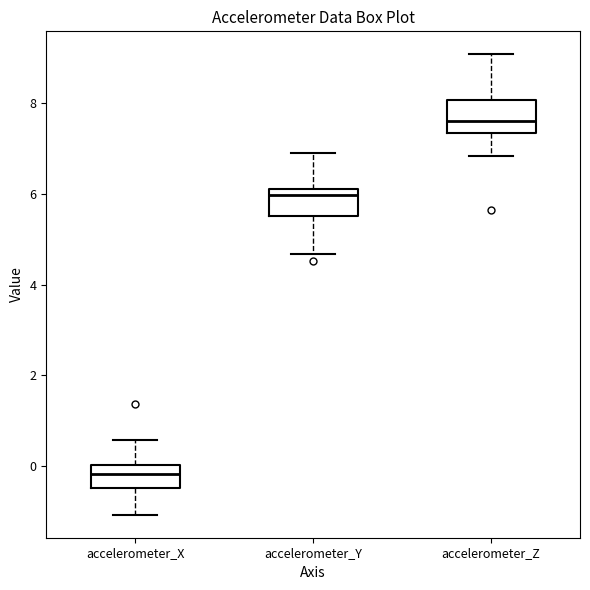

Which box's median line is the highest?

accelerometer_Z